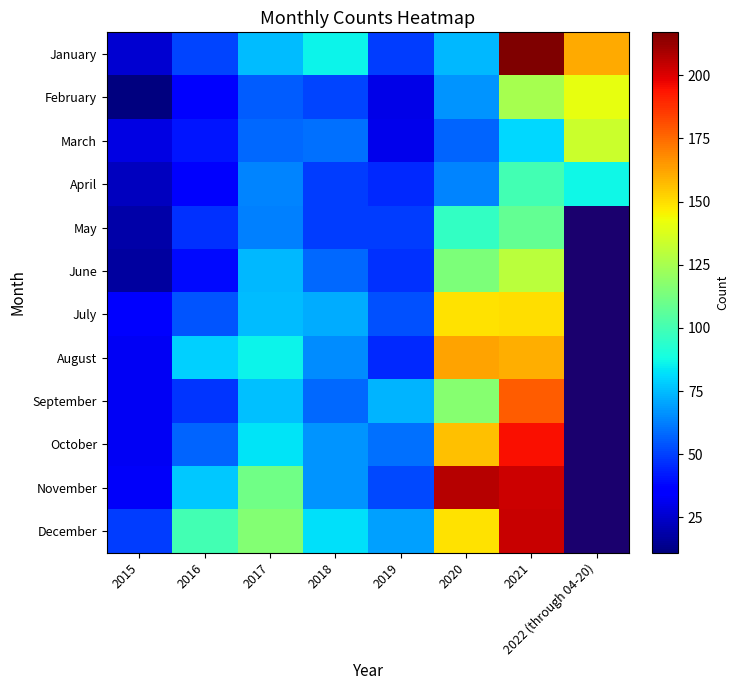

Is the value of March at 2019 greater than the value of November at 2015?

No